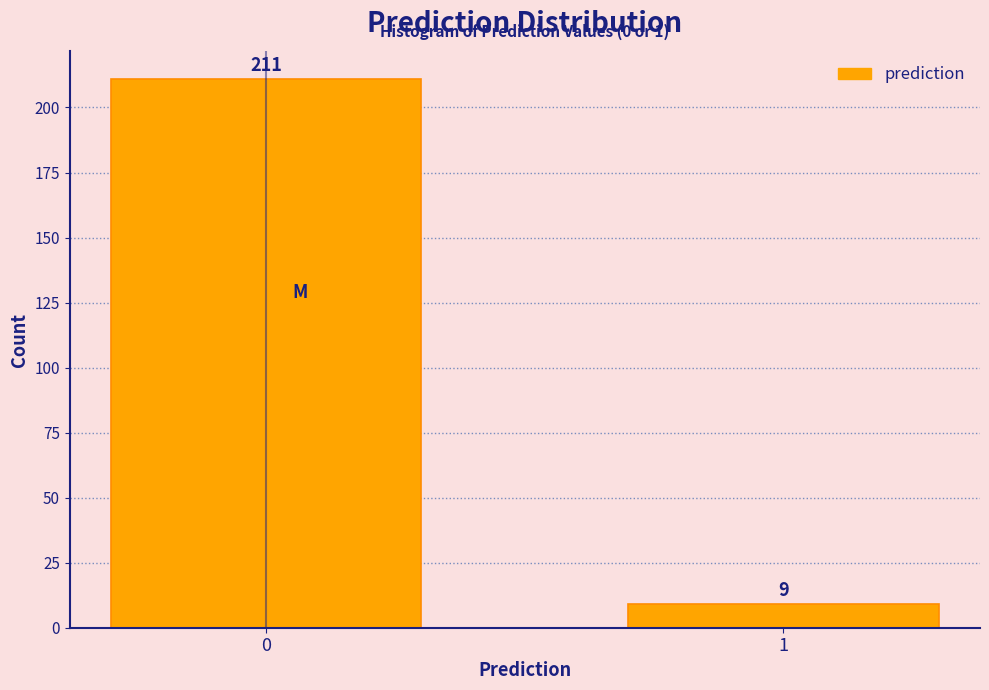

Reading left to right, list all the values displayed in this chart.

211	9